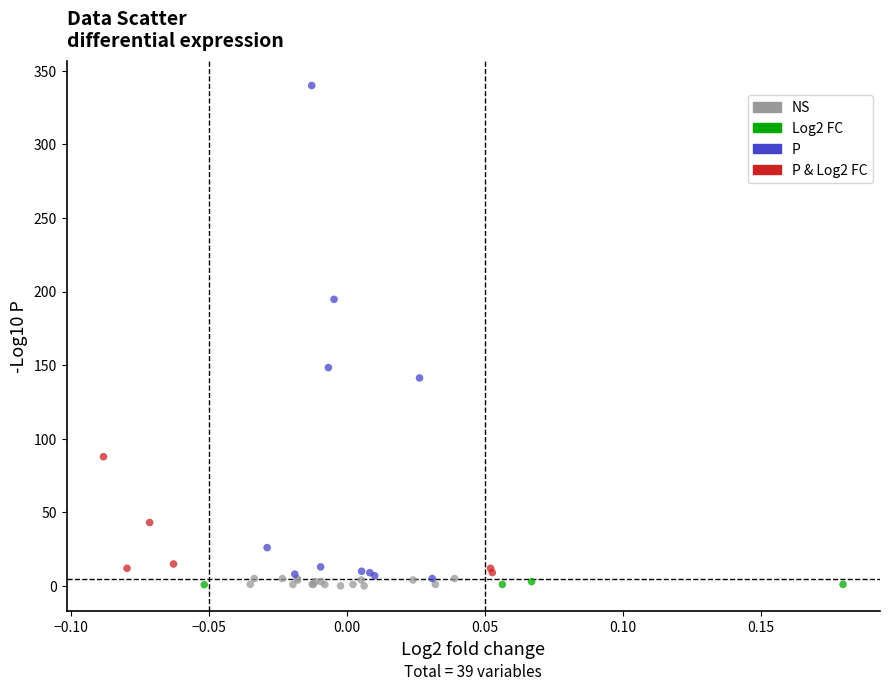

Which series contains the highest Y value?

P